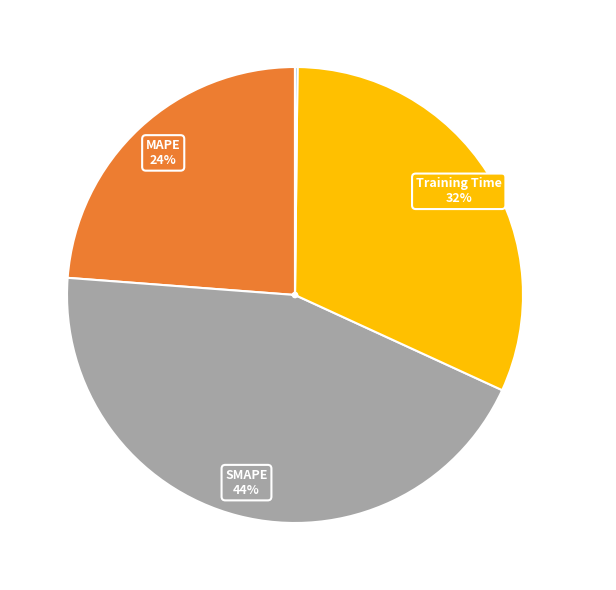

Does any single category account for the majority?

No